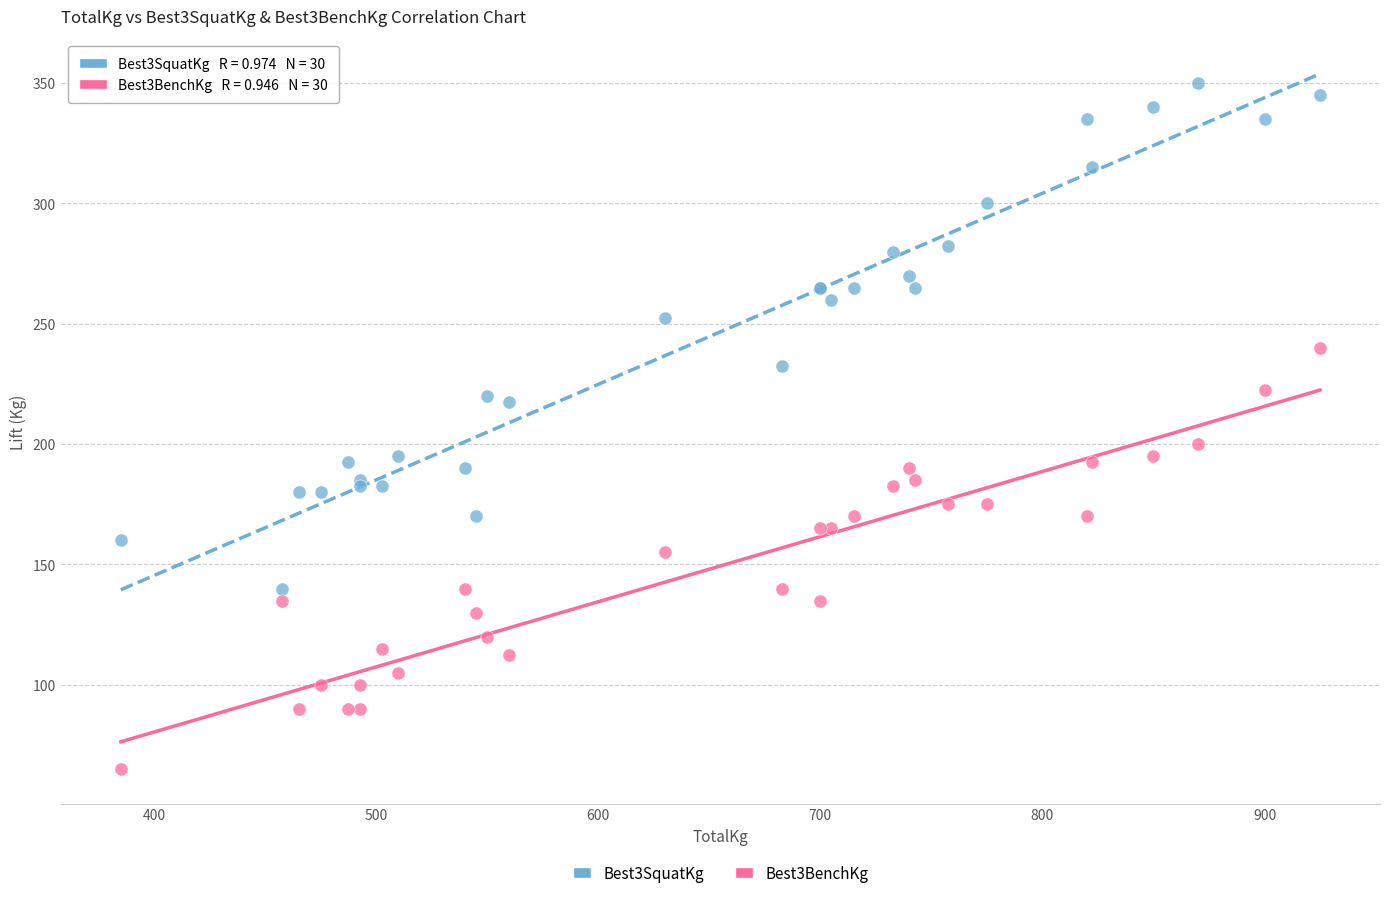

Which series contains the highest Y value?

Best3SquatKg